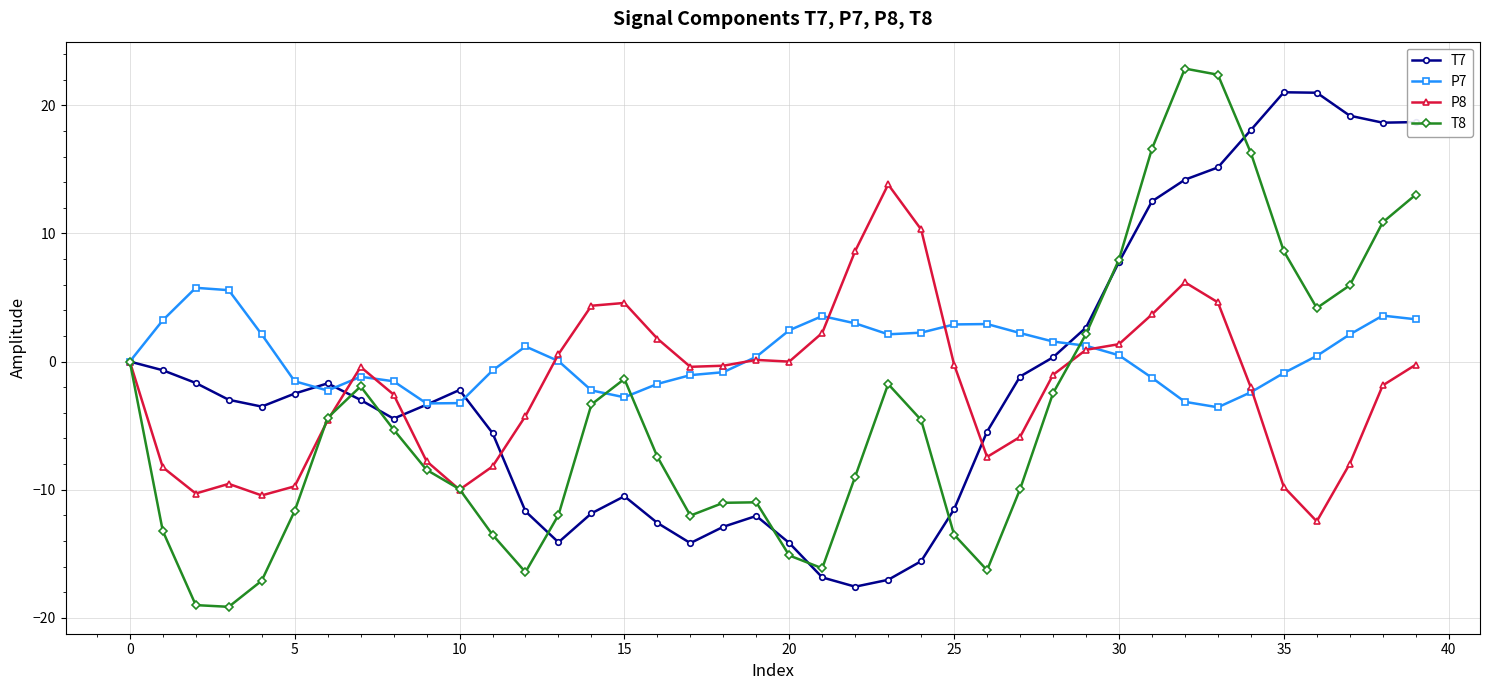

What is the average value of the P7 series?

0.5